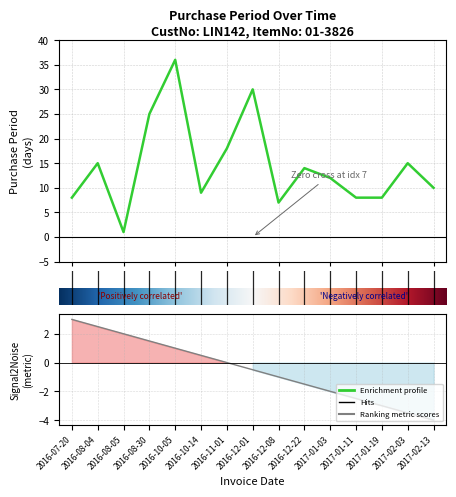

What is the sum of the values at 2017-01-19 and 2016-10-14?

17